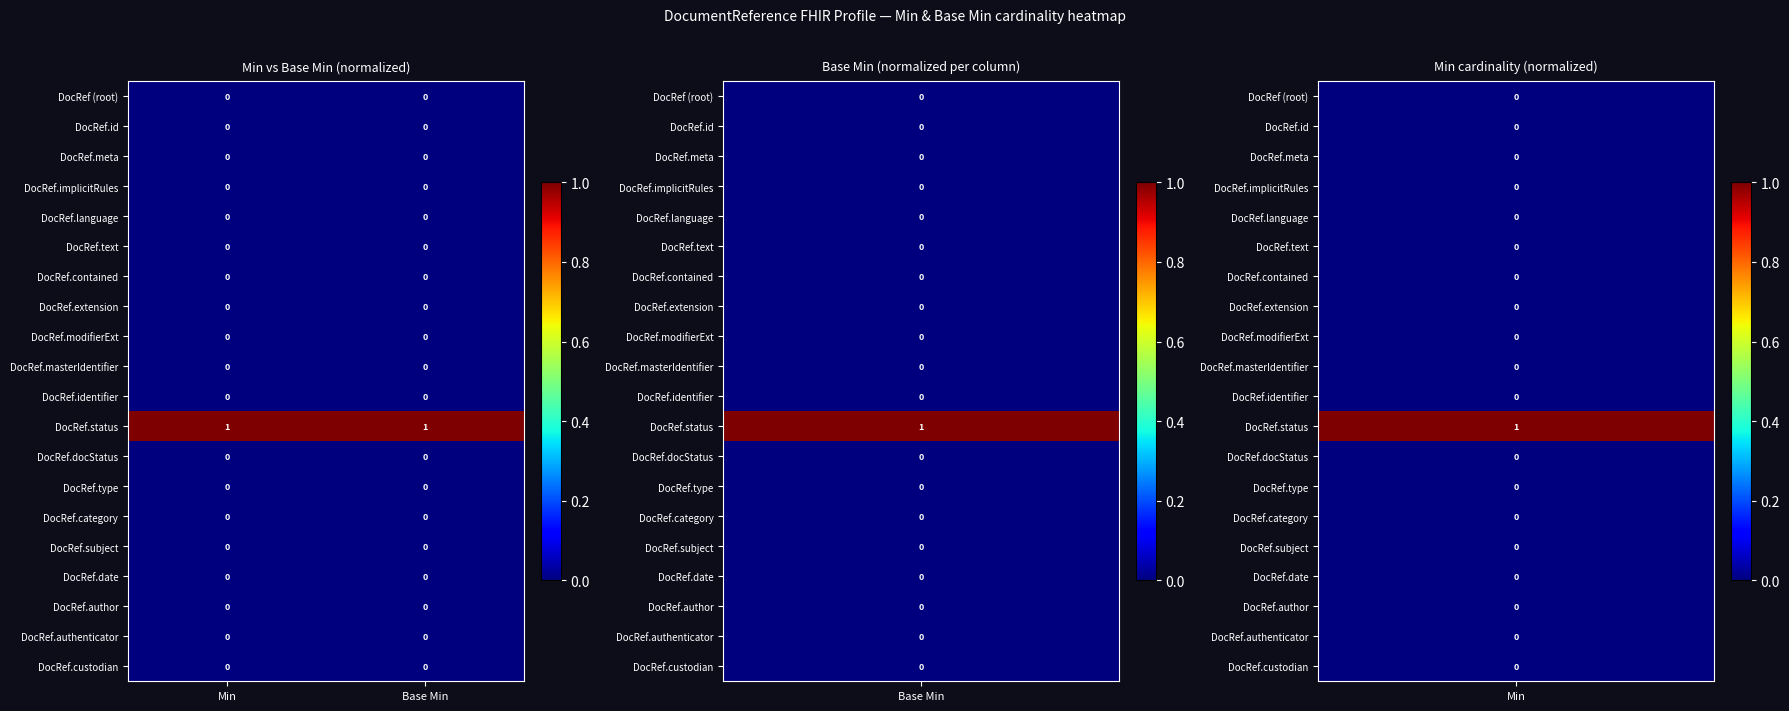

Which series has the largest total across all categories?

DocRef.status